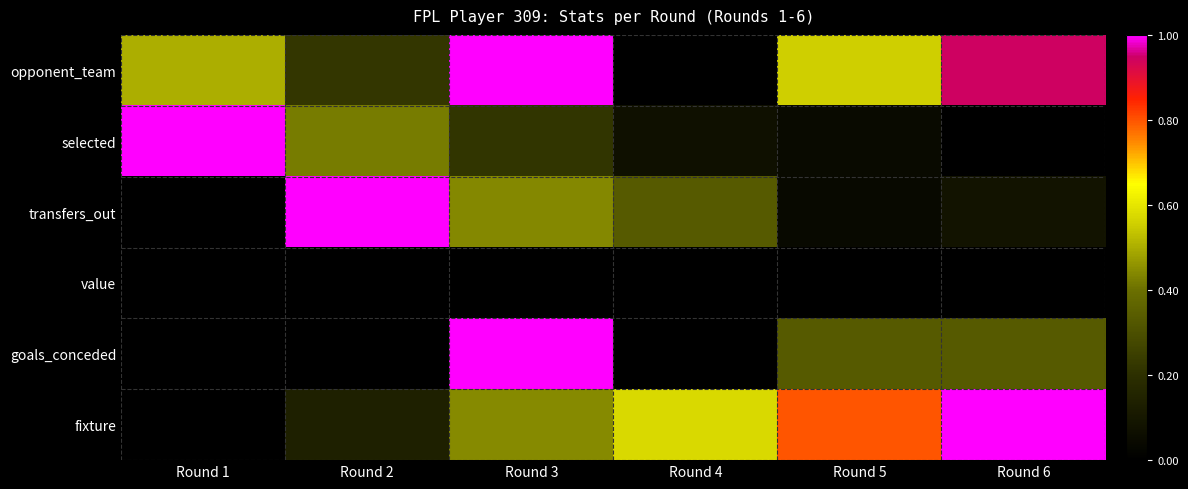

Reading left to right, transcribe all the data shown in this chart.

opponent_team: Round 1=0.5	Round 2=0.2	Round 3=1.0	Round 4=0.0	Round 5=0.6	Round 6=0.9
selected: Round 1=1.0	Round 2=0.4	Round 3=0.2	Round 4=0.1	Round 5=0.0	Round 6=0.0
transfers_out: Round 1=0.0	Round 2=1.0	Round 3=0.4	Round 4=0.3	Round 5=0.0	Round 6=0.1
value: Round 1=0.0	Round 2=0.0	Round 3=0.0	Round 4=0.0	Round 5=0.0	Round 6=0.0
goals_conceded: Round 1=0.0	Round 2=0.0	Round 3=1.0	Round 4=0.0	Round 5=0.3	Round 6=0.3
fixture: Round 1=0.0	Round 2=0.1	Round 3=0.4	Round 4=0.6	Round 5=0.8	Round 6=1.0